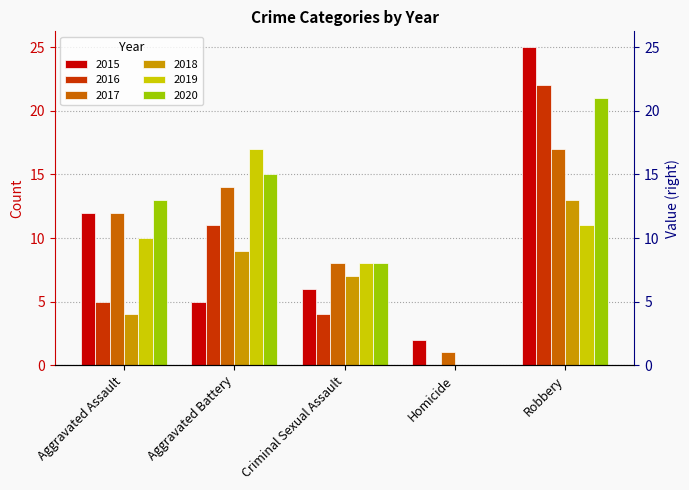

What is the approximate value of 2018 at Robbery?

13